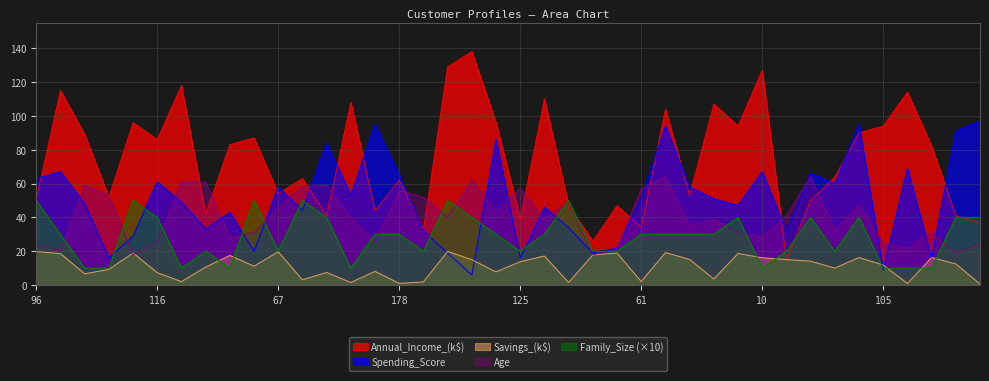

How many values in the Annual_Income_(k$) series are below 82?

20